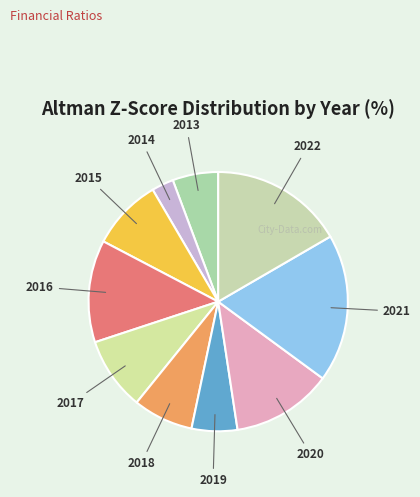

To the nearest percent, what is the difference between the largest and smallest slice percentages?

16%